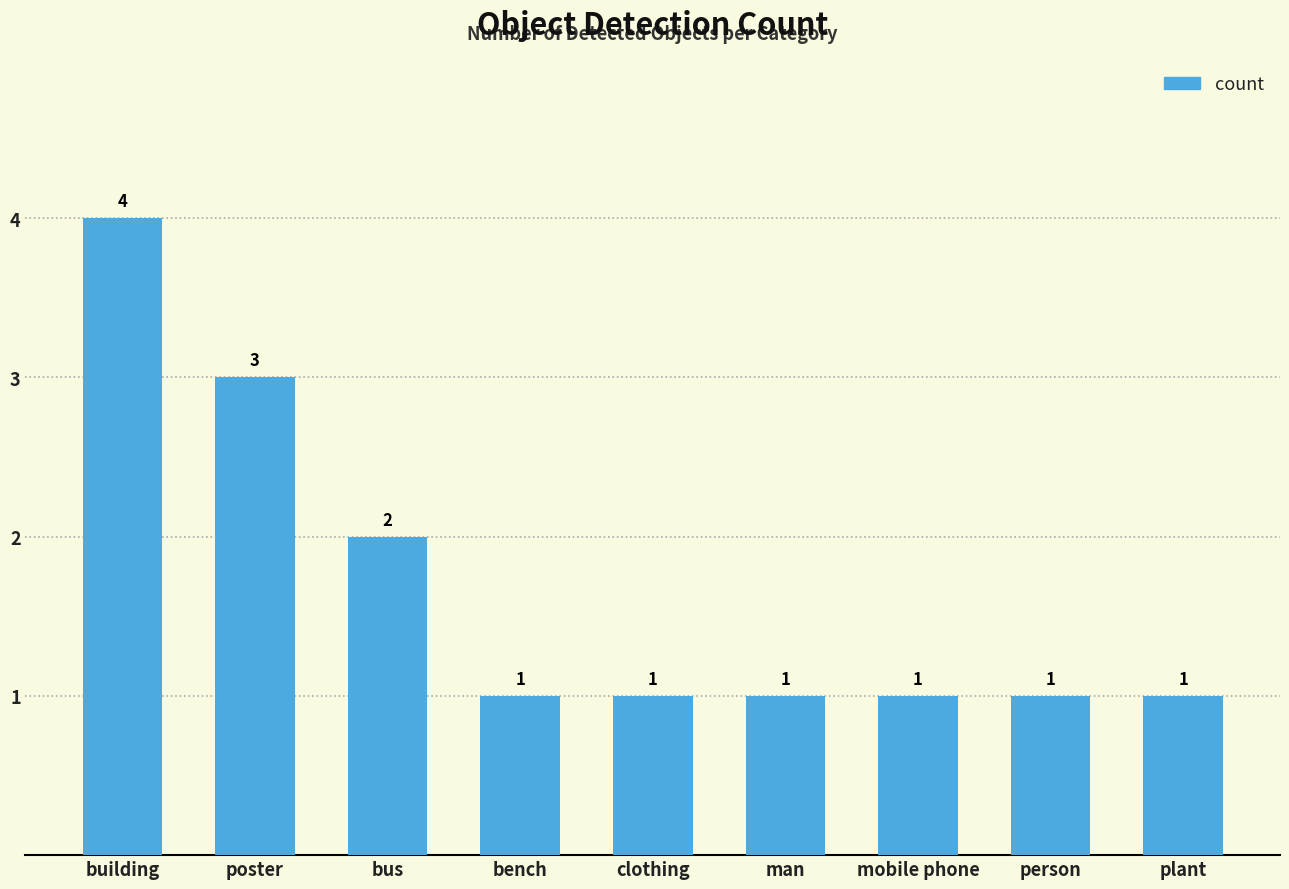

Count the number of data series in this chart.

1